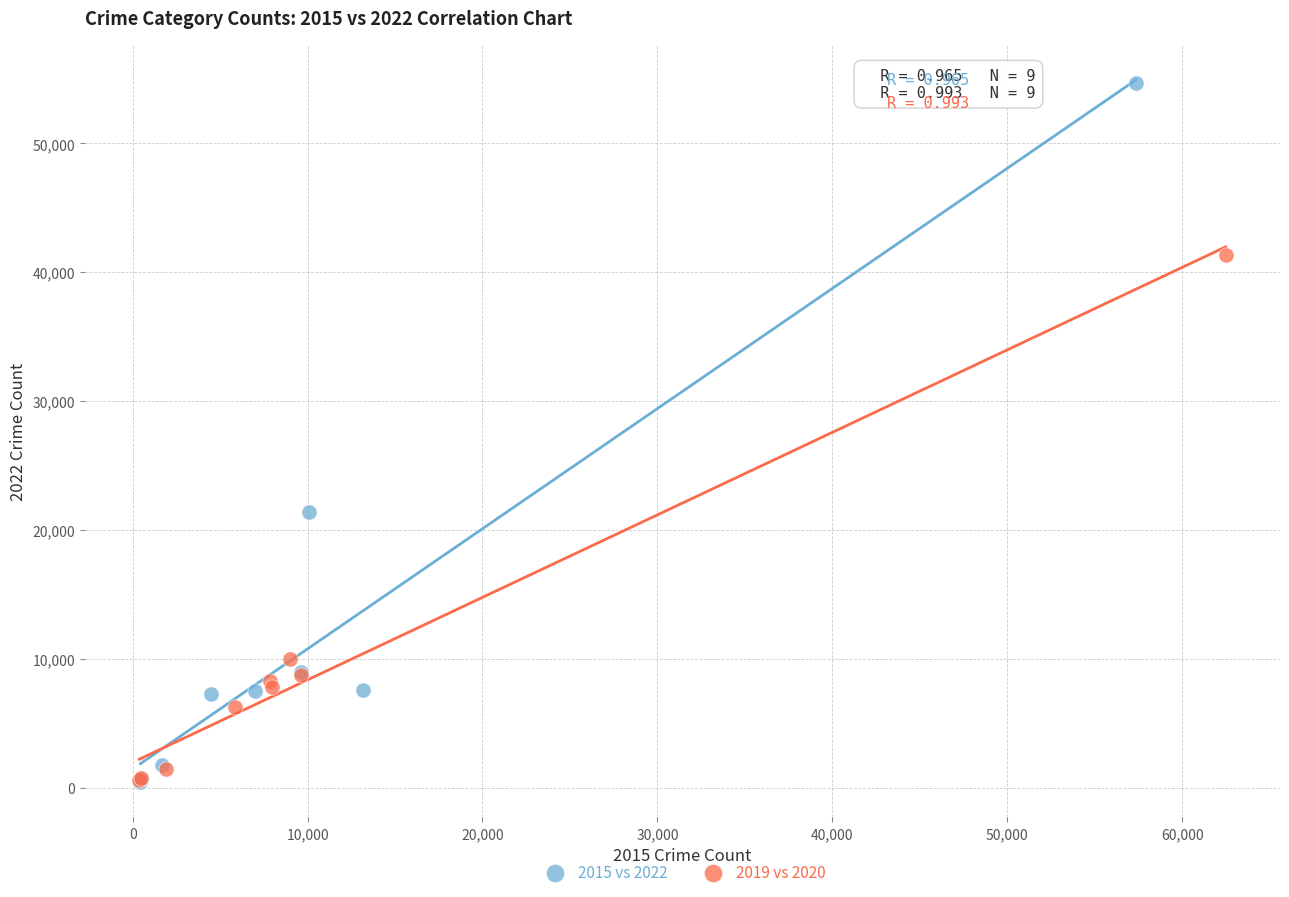

Which series has the largest Y range (max minus min)?

2015 vs 2022